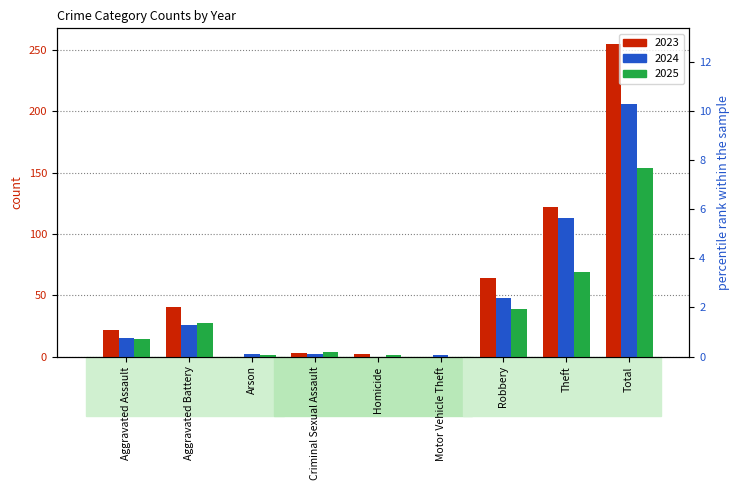

How many values in the 2023 series exceed 22?

4